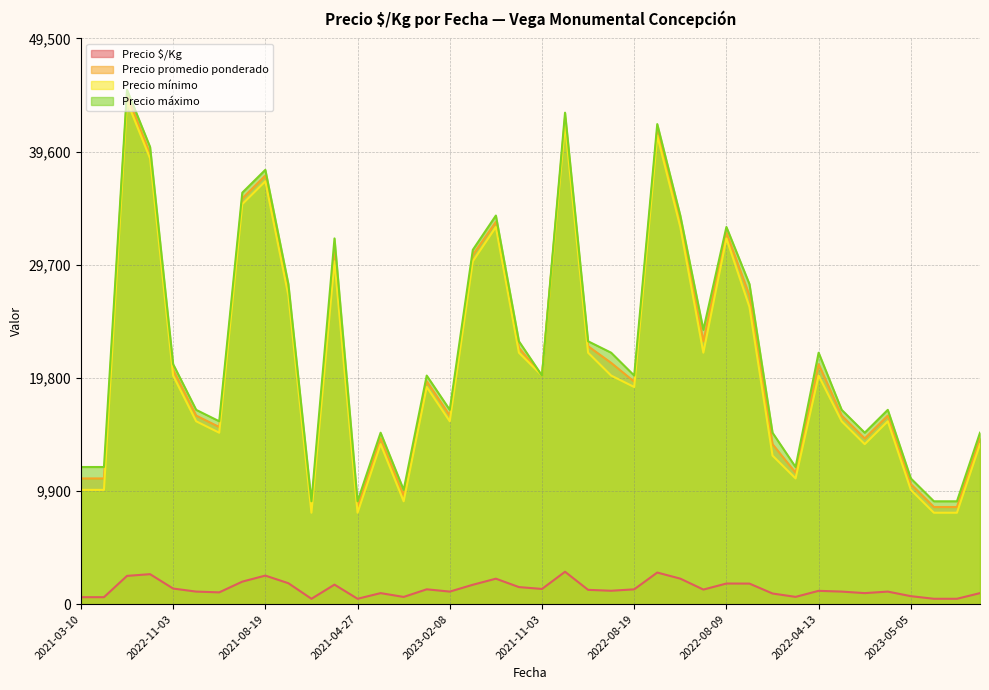

True or false: Precio $/Kg and Precio mínimo cross at least once.

False